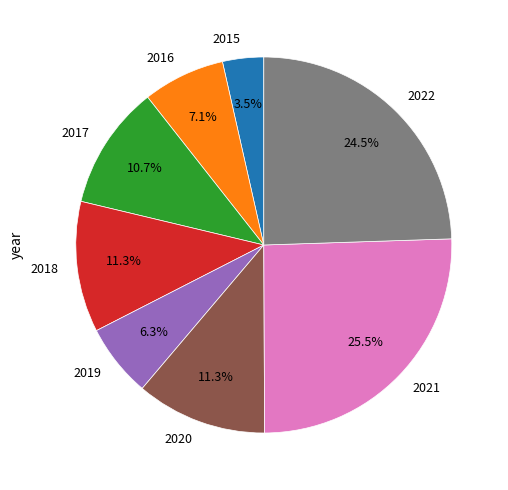

To the nearest percent, what is the average slice percentage?

12%